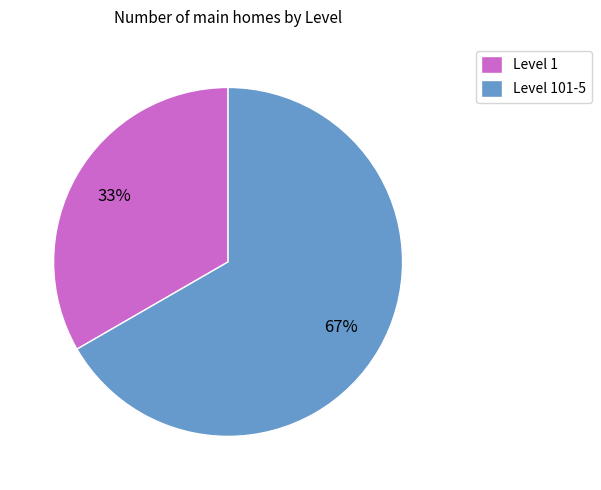

Does any single category account for the majority?

Yes